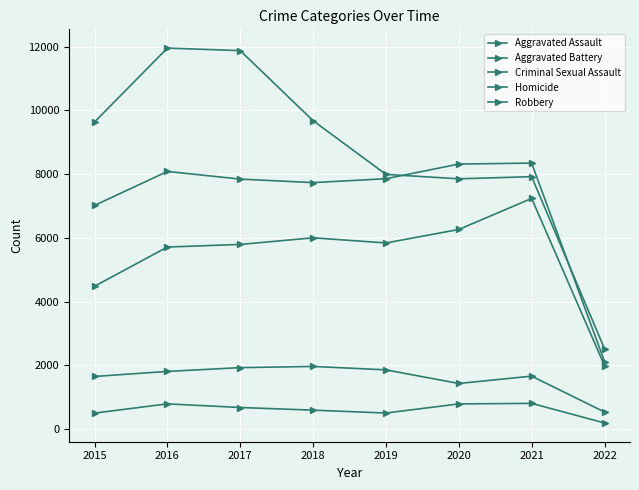

Rank the series at 2018 from lowest to highest value.

Homicide, Criminal Sexual Assault, Aggravated Assault, Aggravated Battery, Robbery